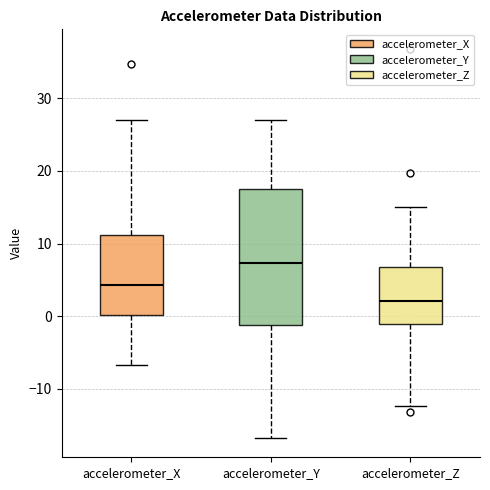

Reading left to right, transcribe this box plot: for each box, give where its median line is, the range the box spans, and where its two whiskers end, as read against the y-axis. The values are not printed on the chart, so give them approximately, as read against the axis.

accelerometer_X: median 4, box 0 to 11, whiskers -7 to 27
accelerometer_Y: median 7, box -1 to 18, whiskers -17 to 27
accelerometer_Z: median 2, box -1 to 7, whiskers -12 to 15